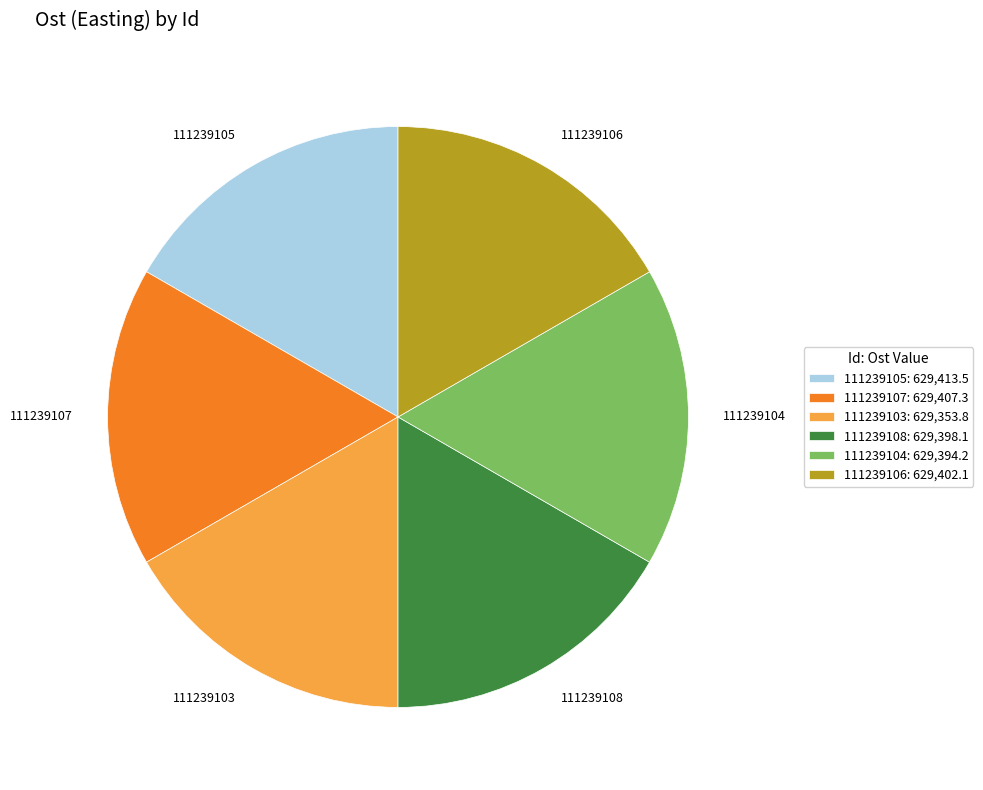

True or false: 111239107 accounts for 17% of the total.

True